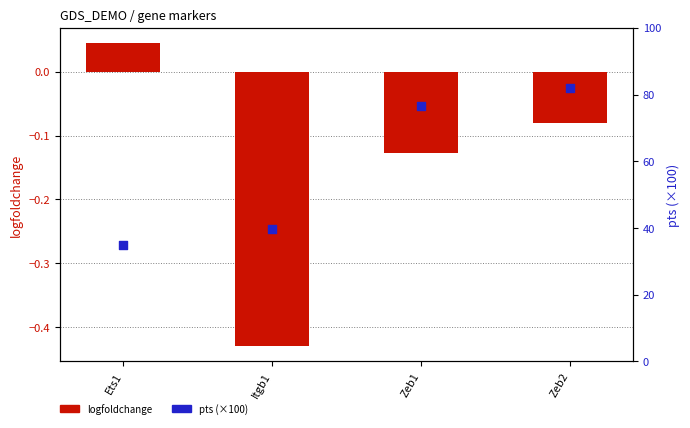

Which series has the largest total across all categories?

pts (×100)